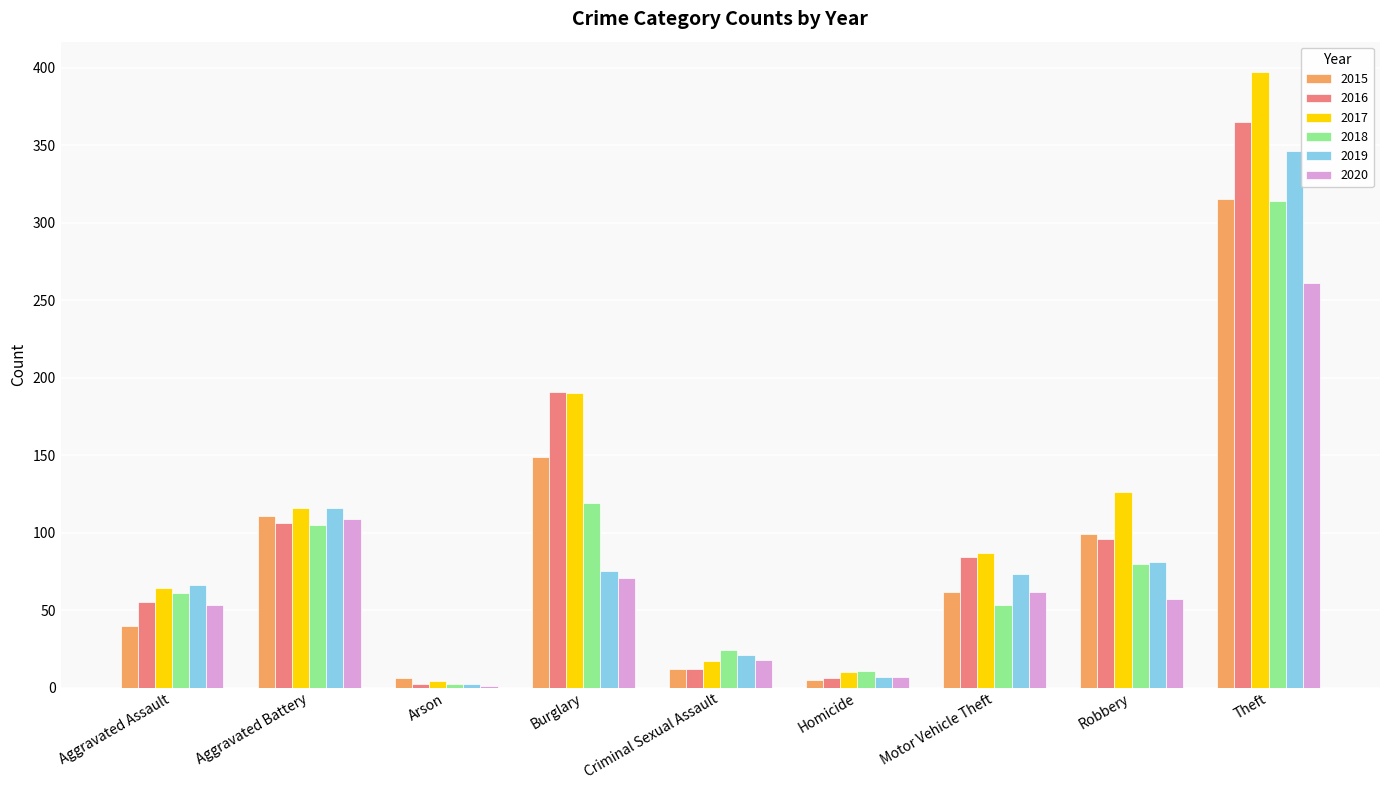

Where is 2018 nearest to the value 158?

Burglary